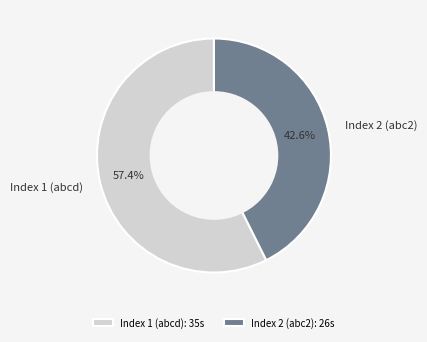

How many slices are in this pie chart?

2